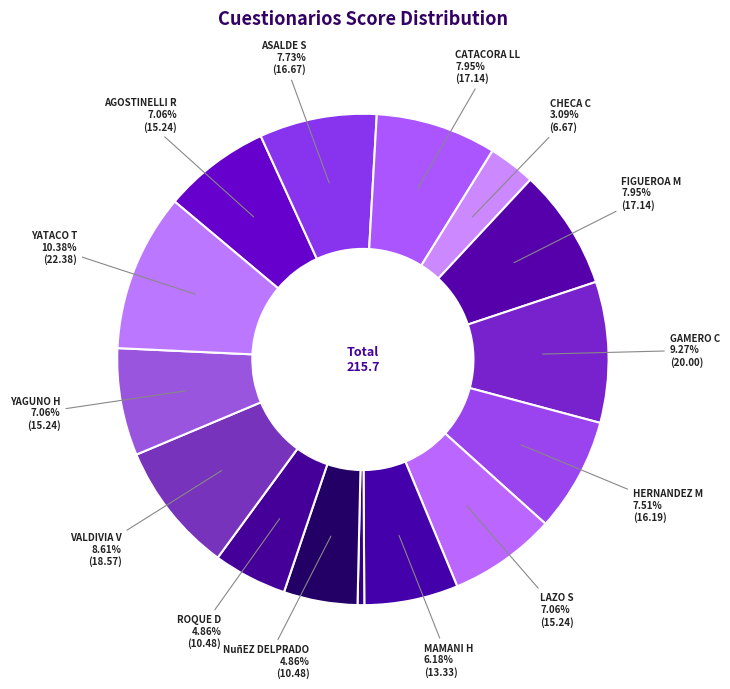

Count the number of slices in the pie.

15